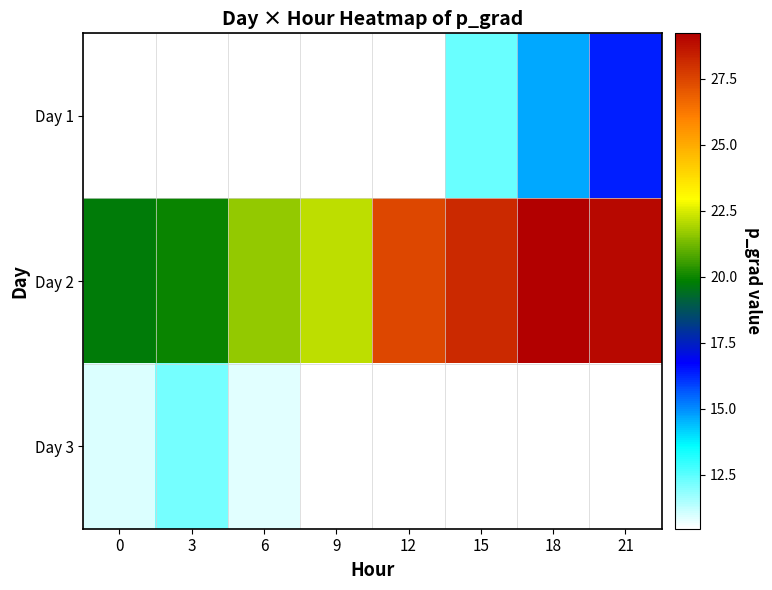

What is the difference between the maximum and minimum values in the Day 2 series?

9.5